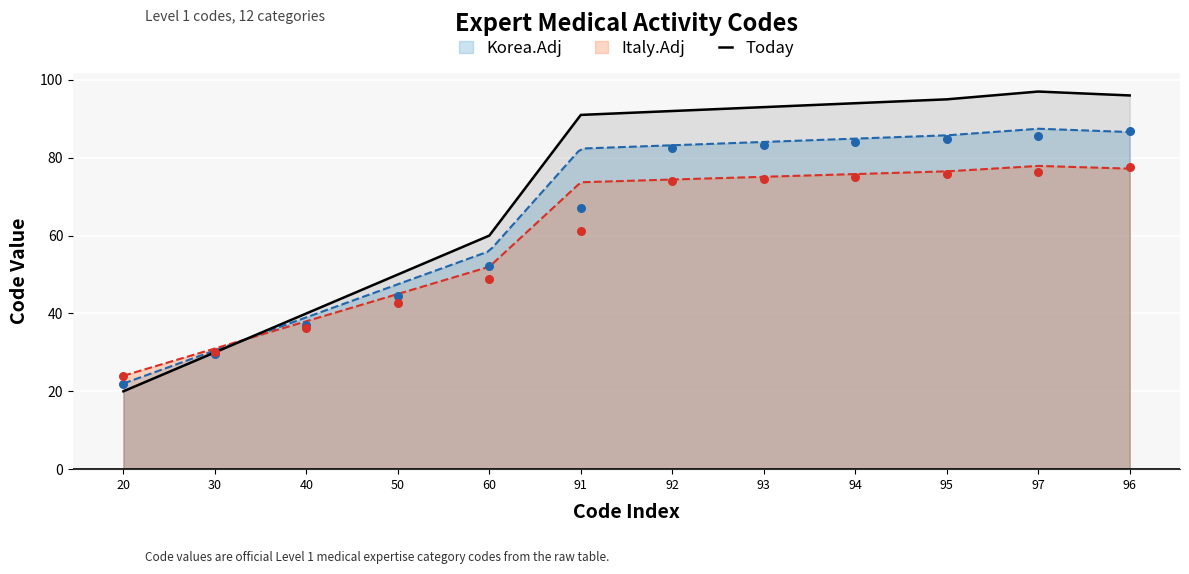

Which has a higher value, 94 or 20?

94